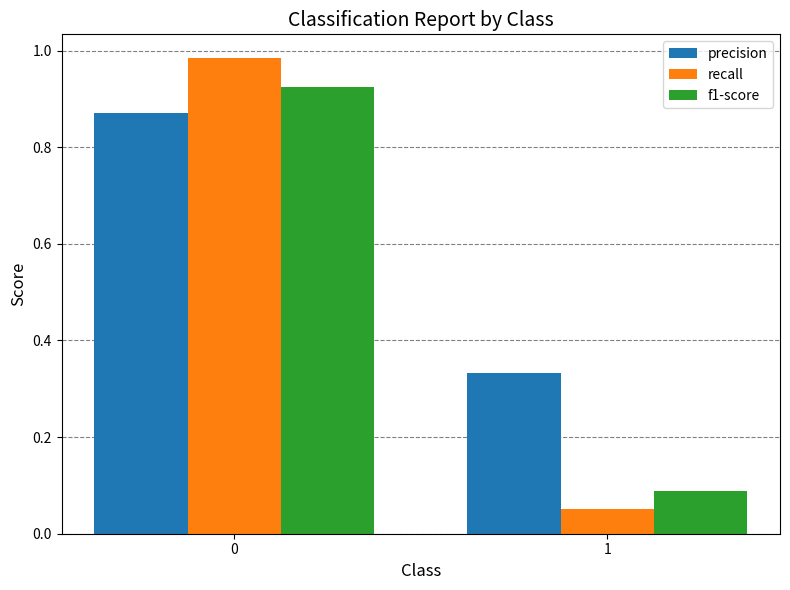

Which series has the largest total across all categories?

precision